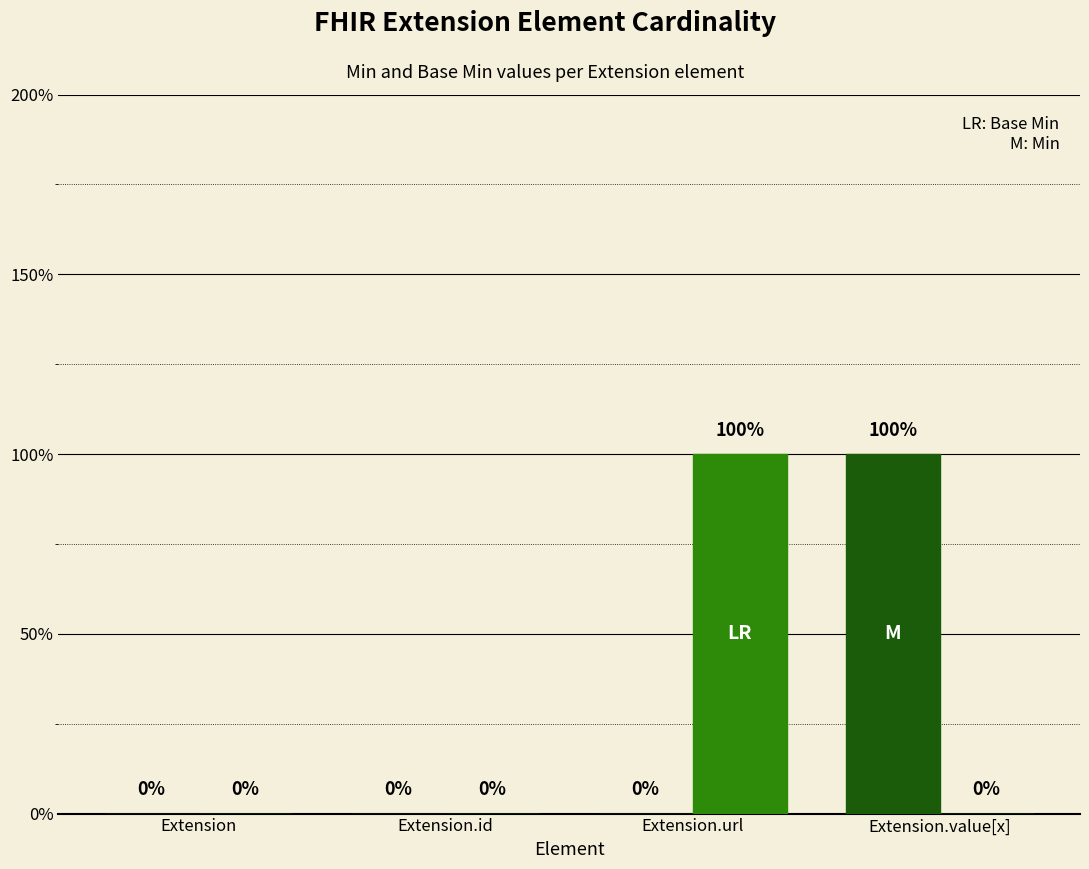

Are the bars horizontal?

No